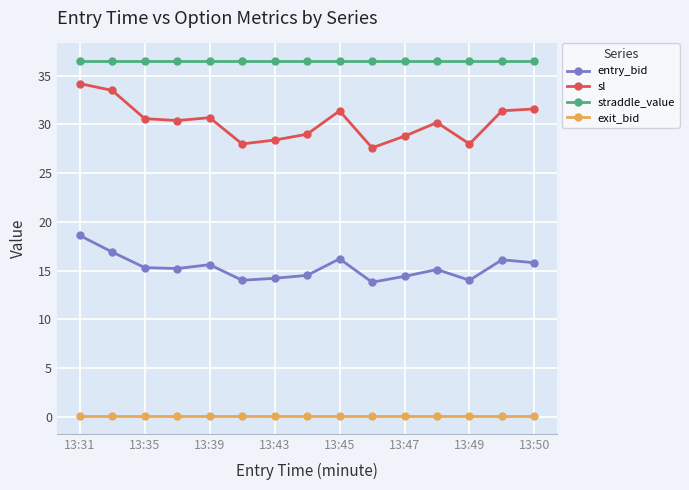

What is the value of the sl point at the 13th from the left?

28.0